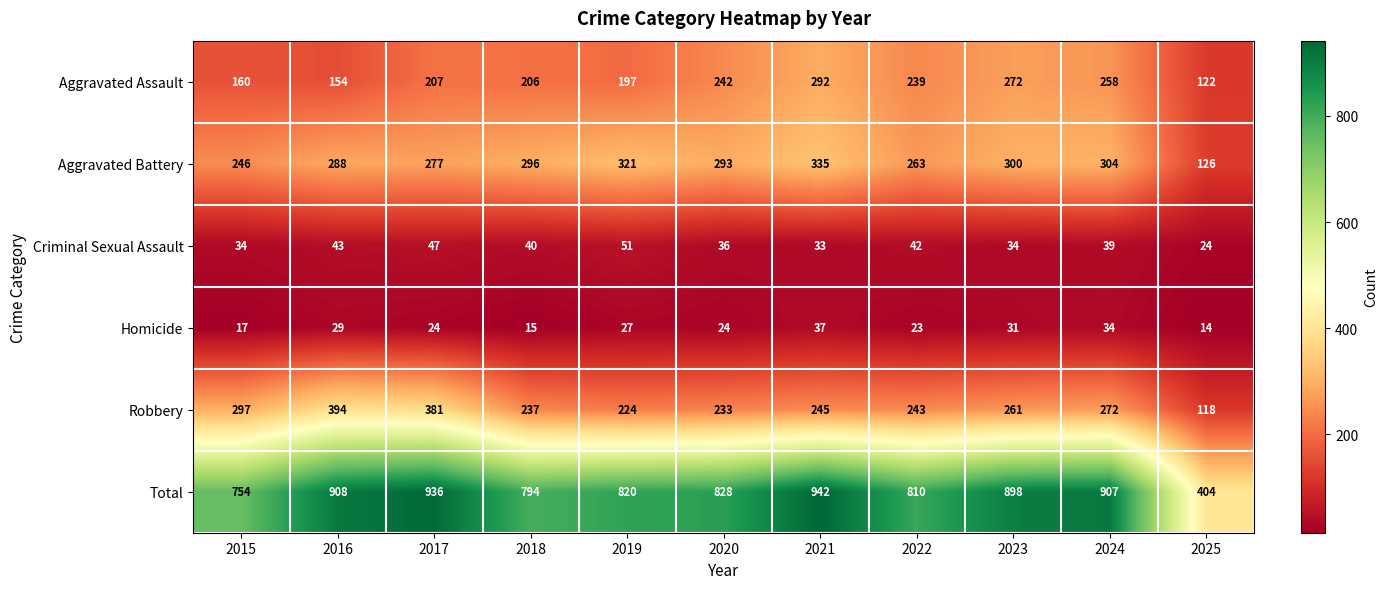

List the series in order of their peak value, highest first.

Total, Robbery, Aggravated Battery, Aggravated Assault, Criminal Sexual Assault, Homicide